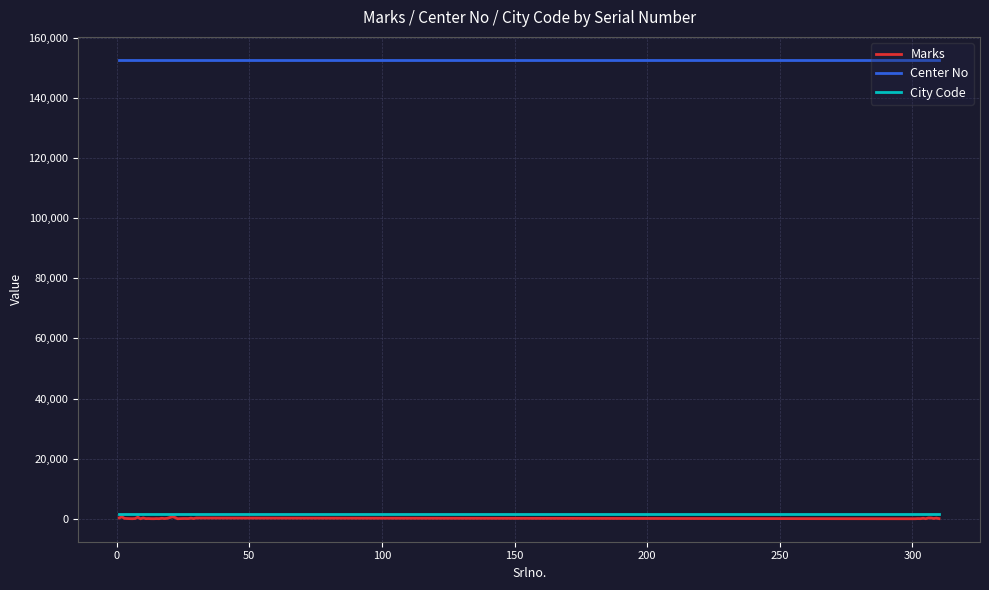

What is the lowest value of the City Code series?

1526